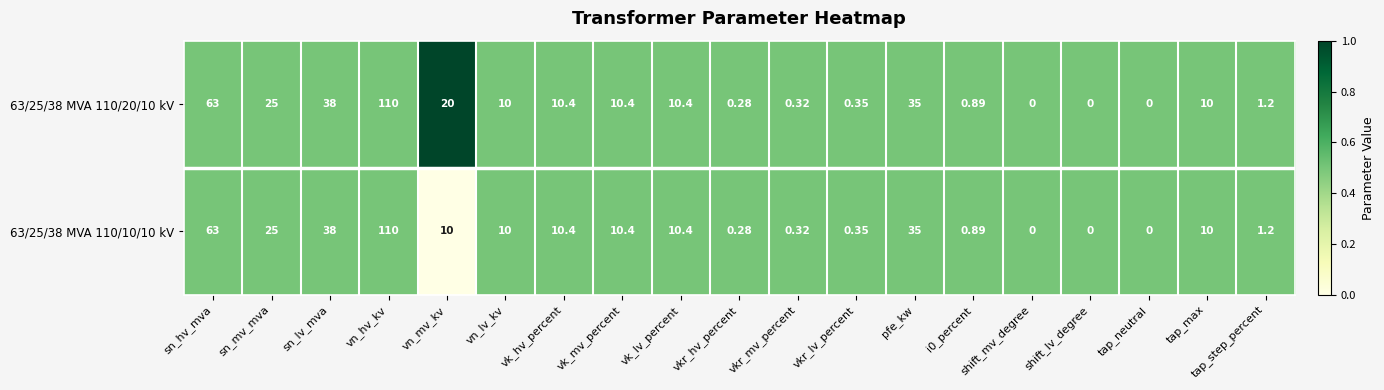

At which label does 63/25/38 MVA 110/10/10 kV reach its peak?

vn_hv_kv